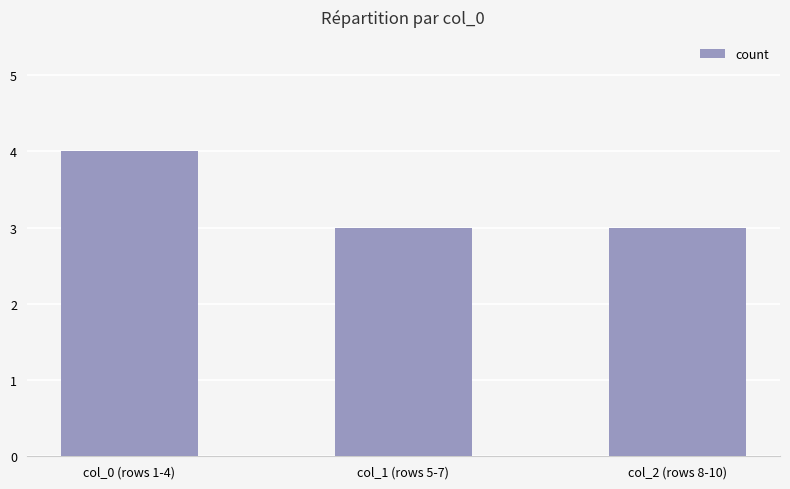

What is the maximum value shown in the chart?

4